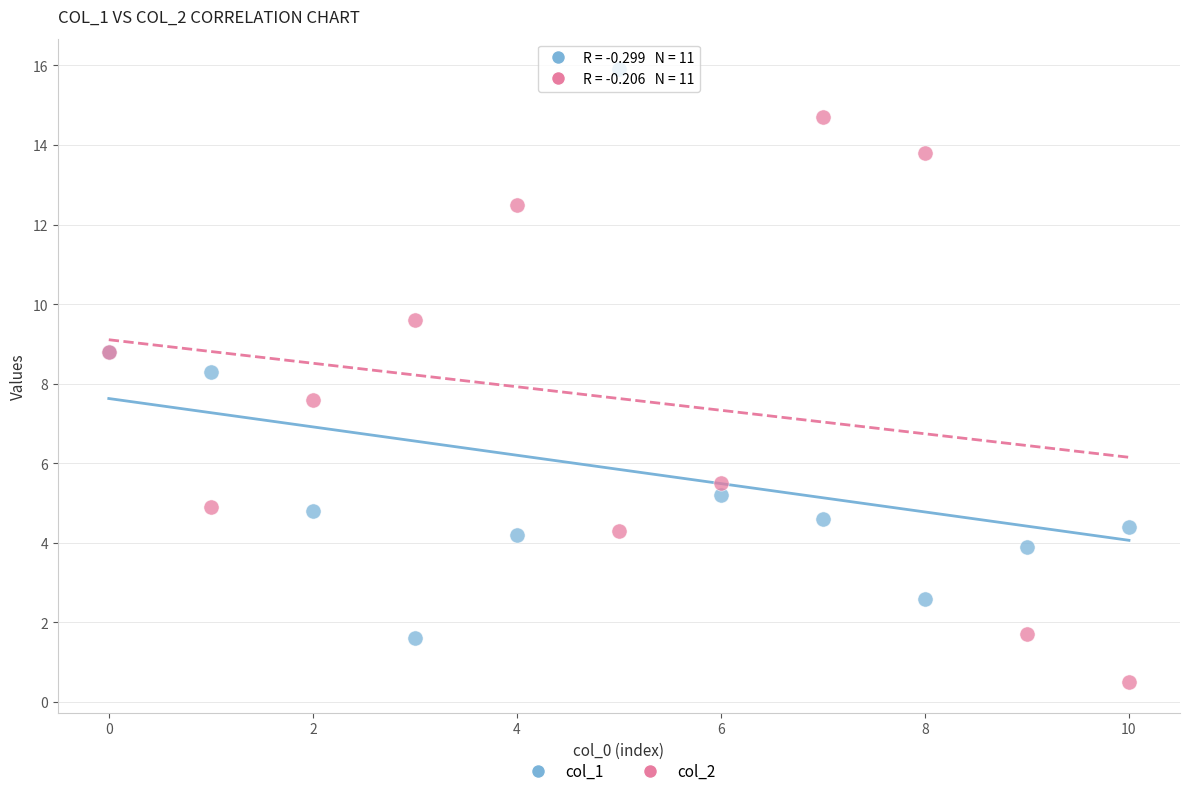

Which series reaches the minimum Y coordinate?

col_2